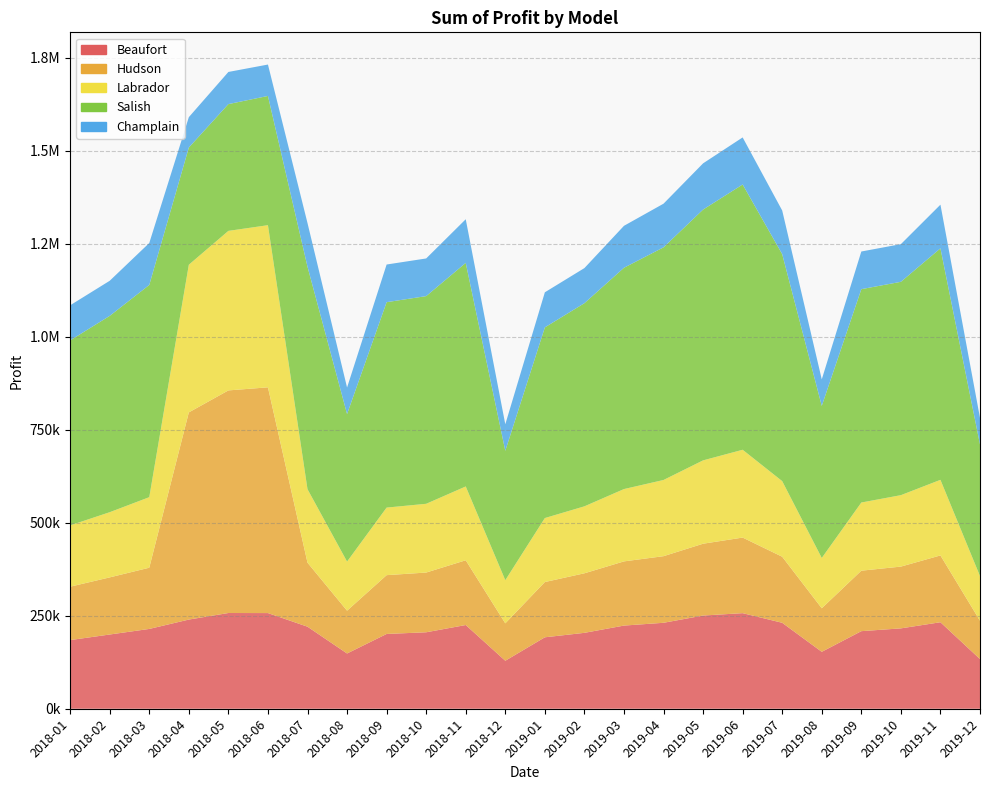

What position from the right is 2018-04?

21